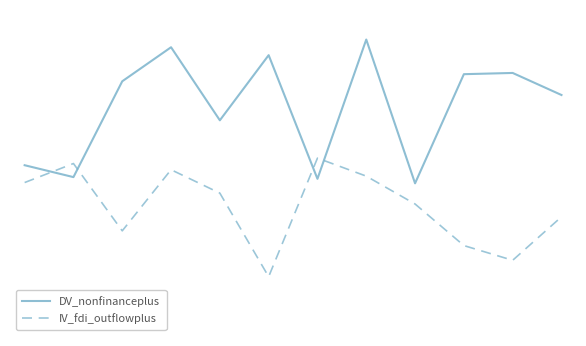

Which series has the largest range (max minus min)?

DV_nonfinanceplus